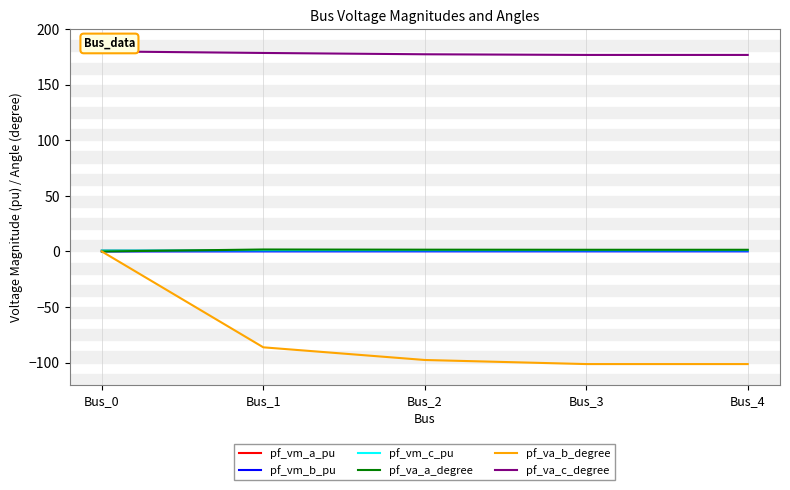

Which series has the largest range (max minus min)?

pf_va_b_degree